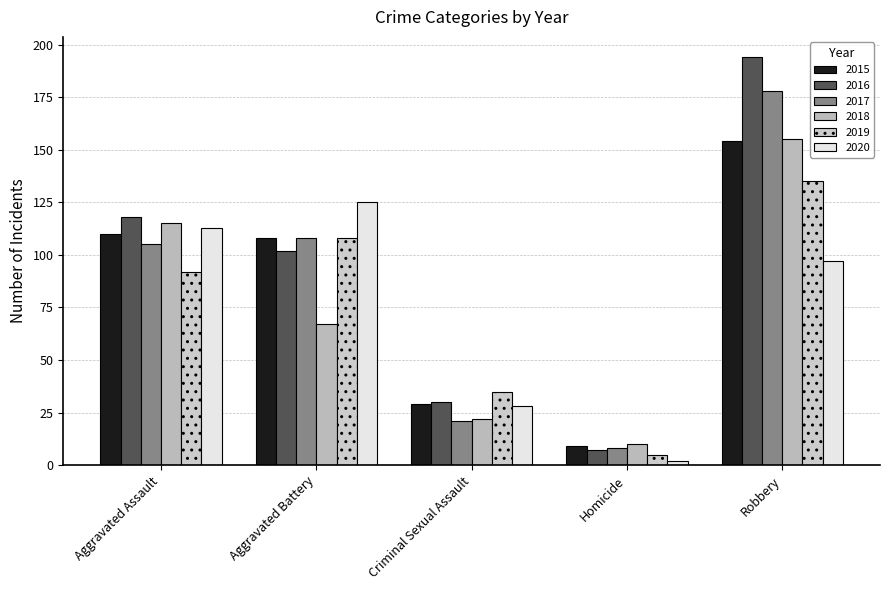

Which category has the highest value across all series?

Robbery